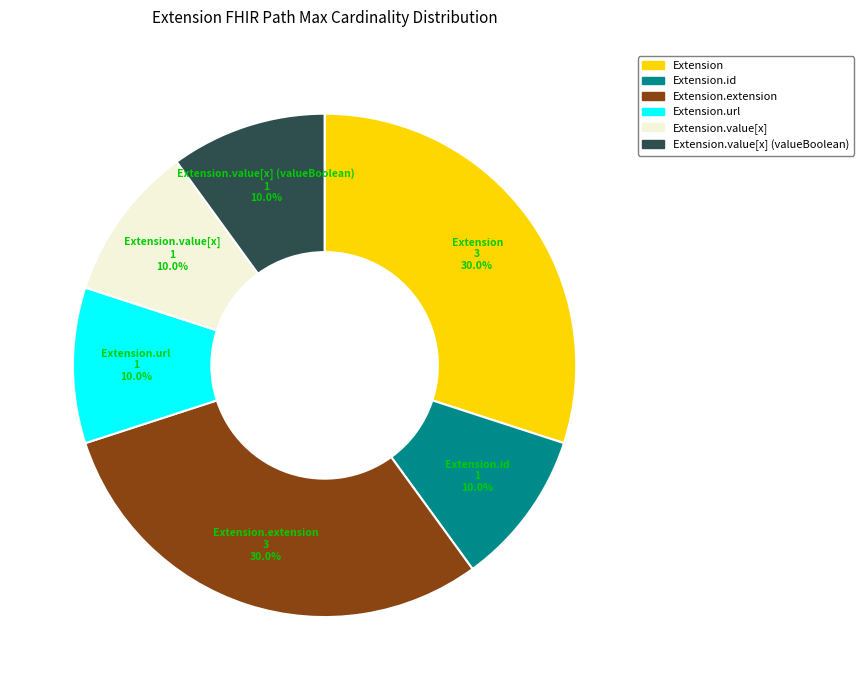

Does any single category account for the majority?

No